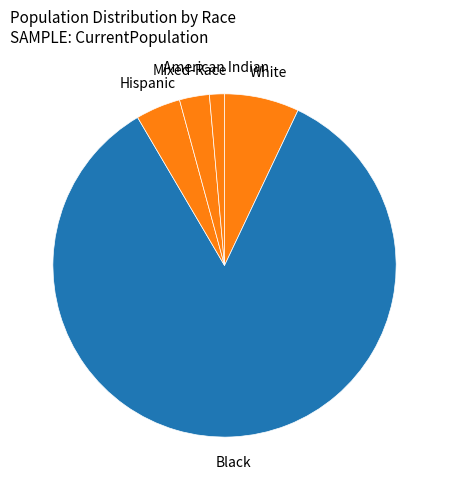

Count the number of slices in the pie.

5